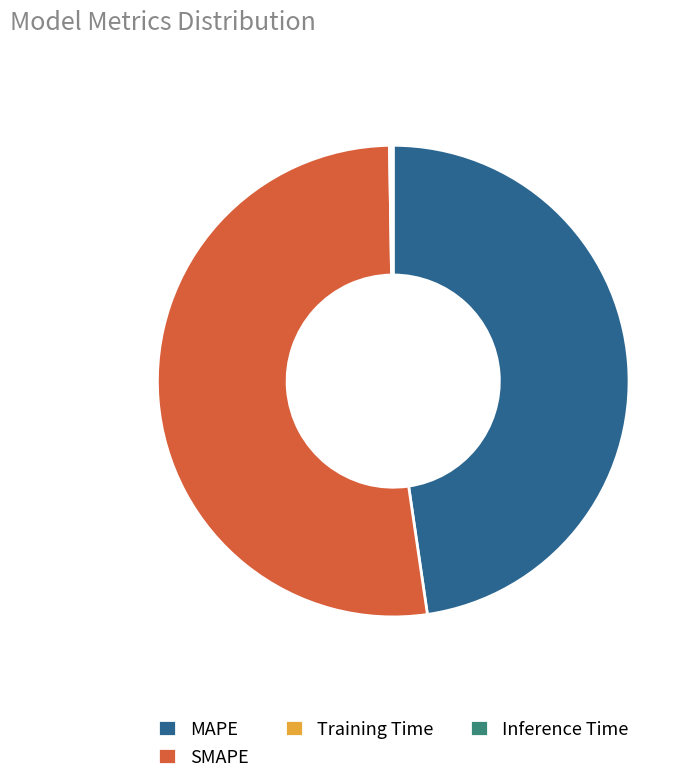

Is it true that SMAPE is 66% of the pie?

False